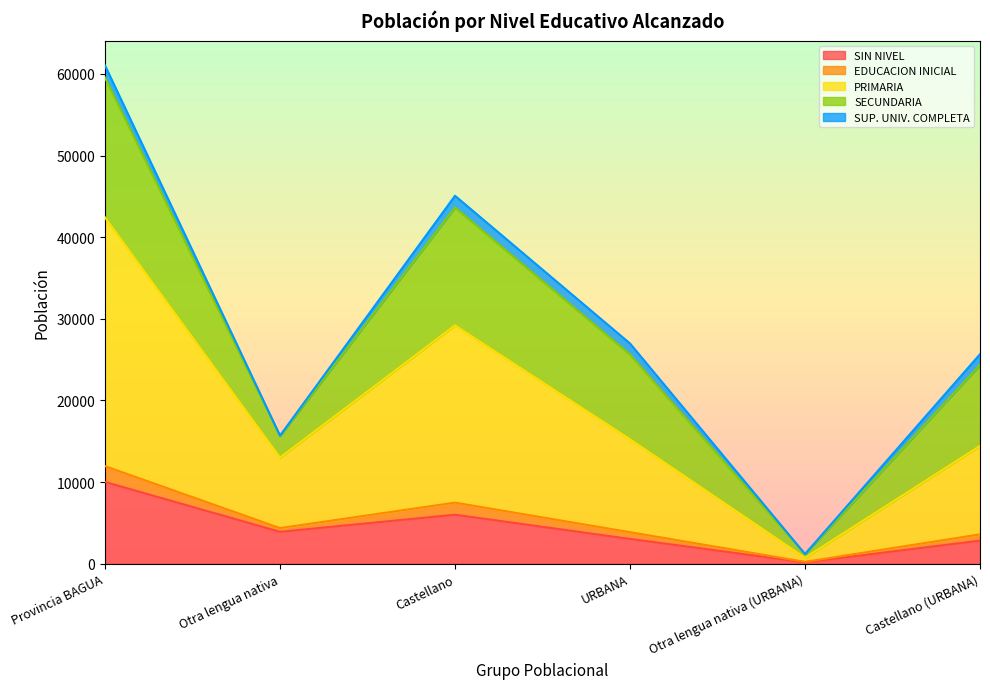

At how many categories does at least one series exceed 43975?

2